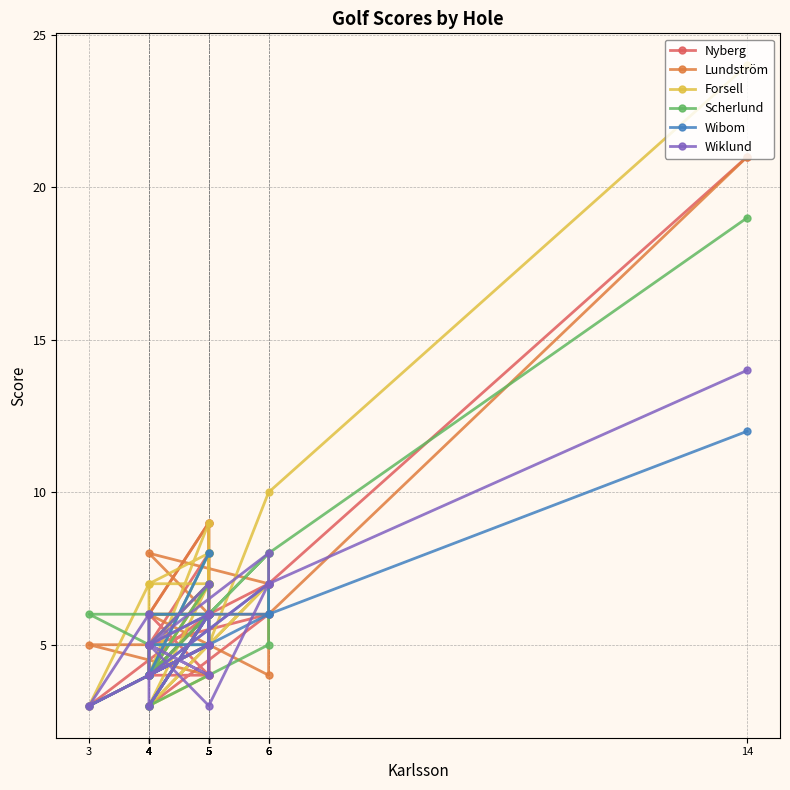

Is it true that Lundström equals 10 at 5?

False